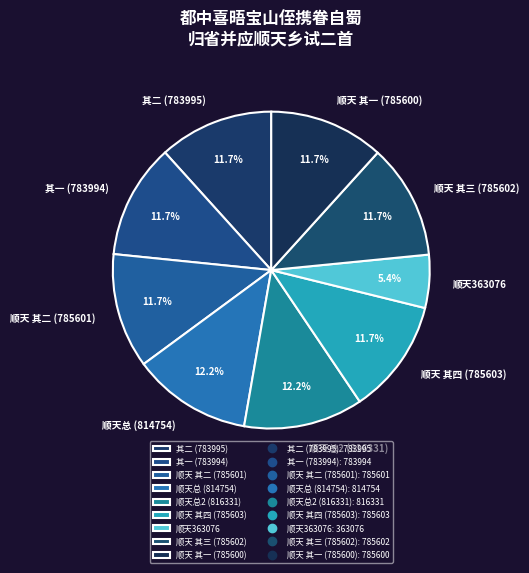

Between 顺天363076 and 顺天 其二 (785601), which is larger?

顺天 其二 (785601)